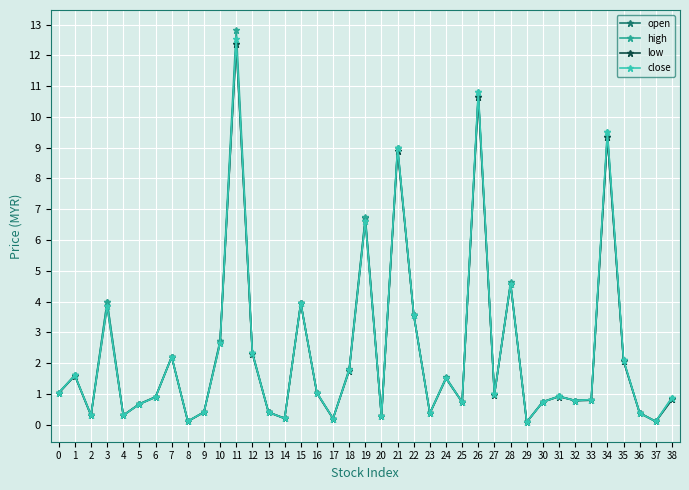

Which series has the widest spread of values?

high